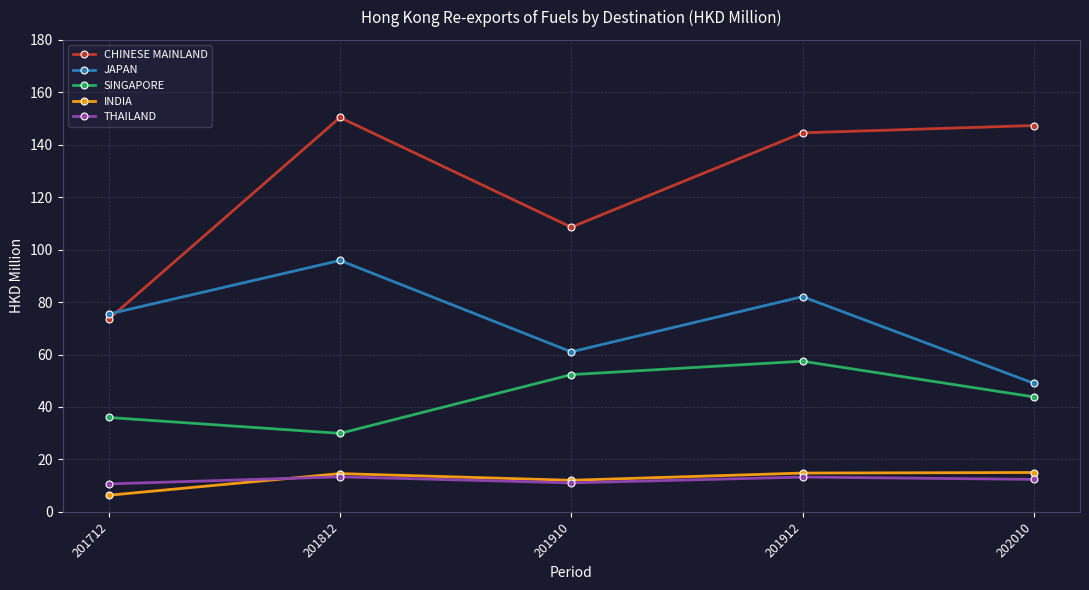

Is this an area chart (filled region under the line)?

No